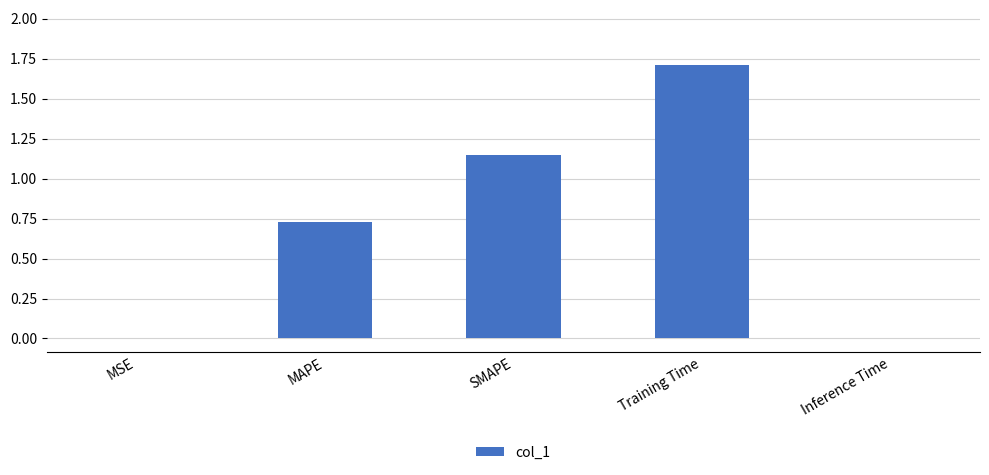

Approximately how many times larger is the value at Training Time compared to SMAPE?

1.5